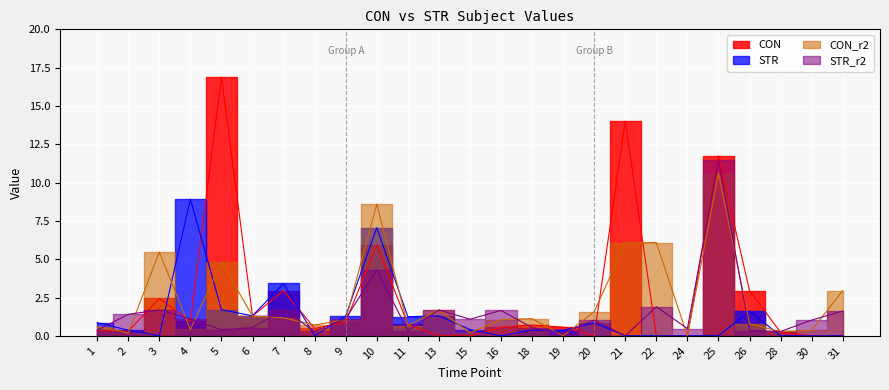

Where is the first local maximum for CON?

3